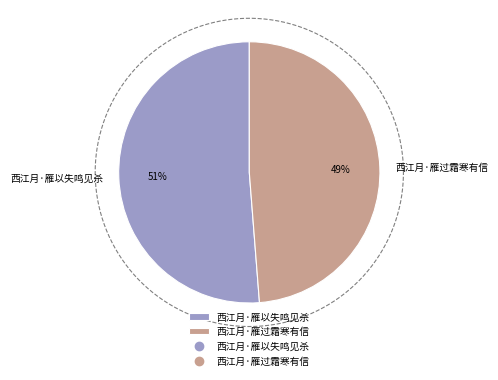

What is the change in value from 西江月·雁以失鸣见杀 to 西江月·雁过霜寒有信?

-14434